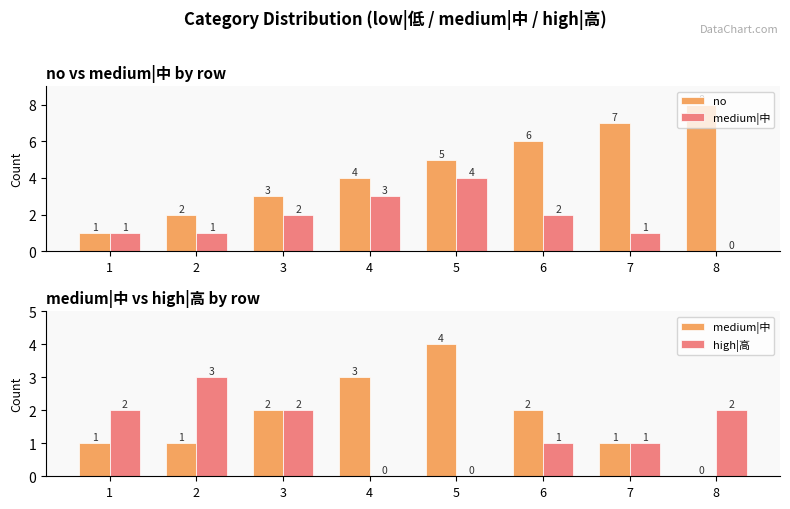

Reading right to left, what are all the values shown in this chart?

no: 8	7	6	5	4	3	2	1
medium|中: 0	1	2	4	3	2	1	1
high|高: 2	1	1	0	0	2	3	2